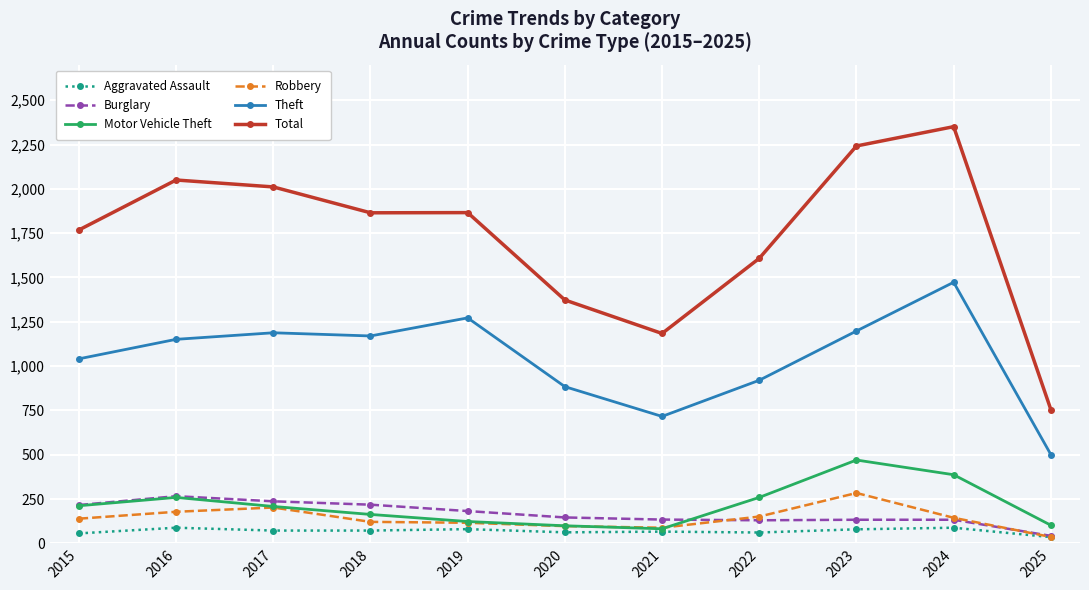

What is the difference between the highest and lowest values at 2015?

1712